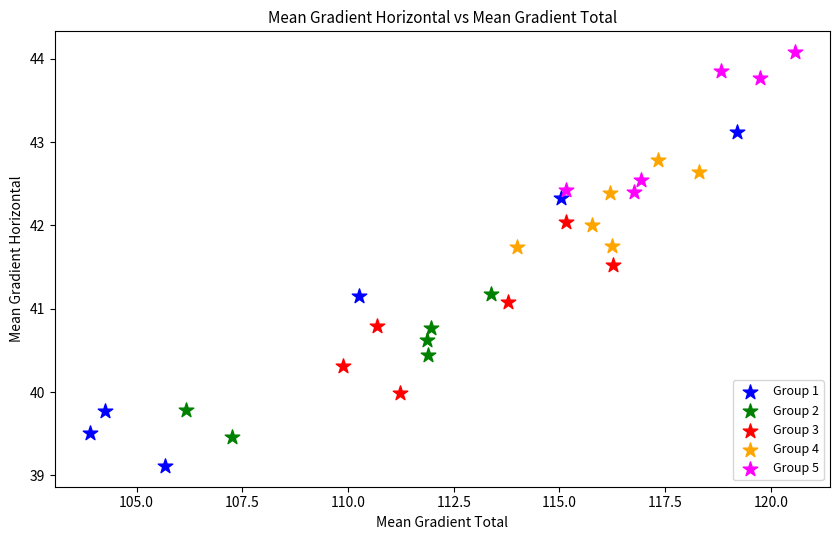

Which series has the widest spread of Y values?

Group 1